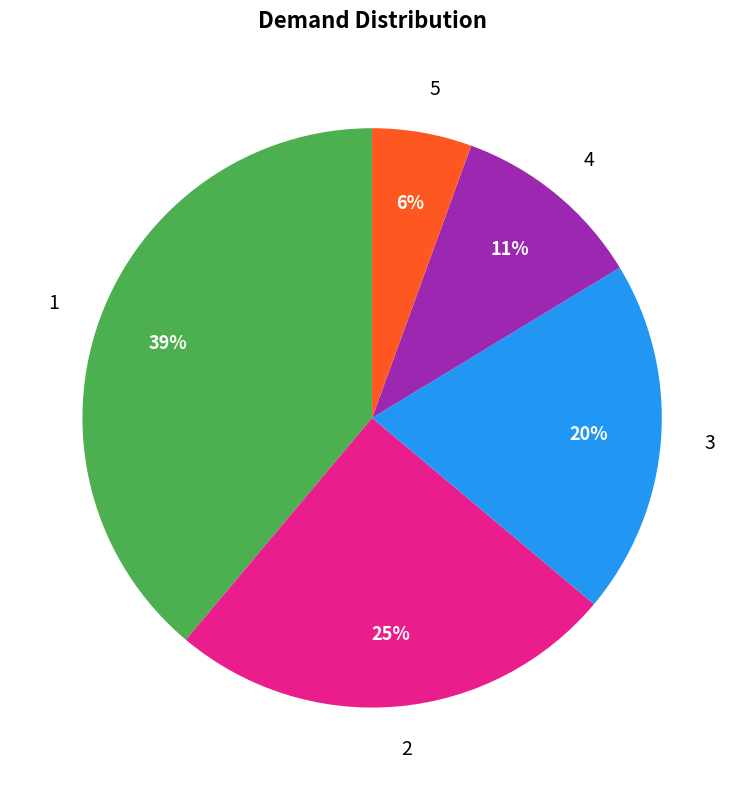

Does 3 account for over 50% of the chart?

No